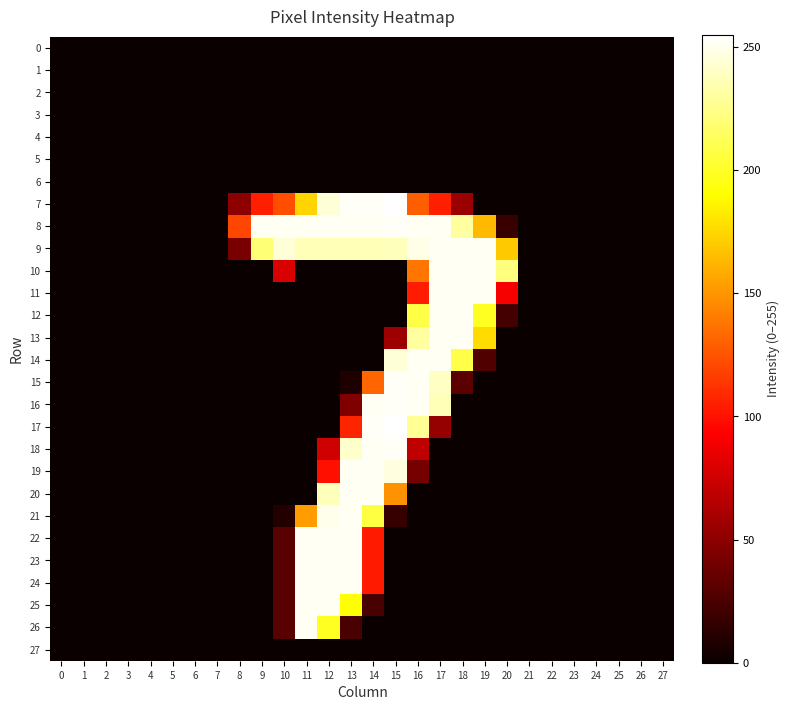

What is the maximum value shown in the chart?

255